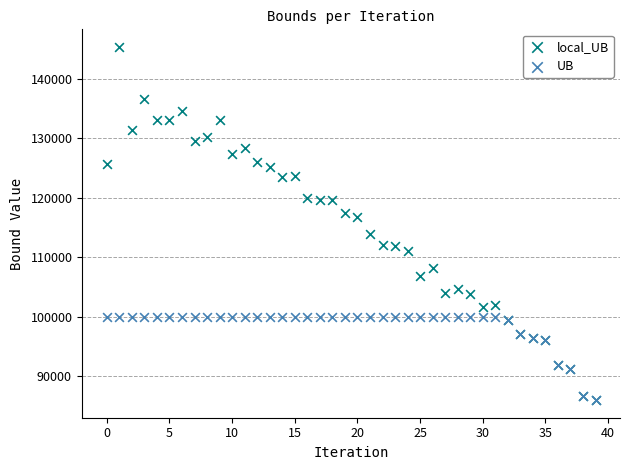

Which series has the largest Y range (max minus min)?

local_UB